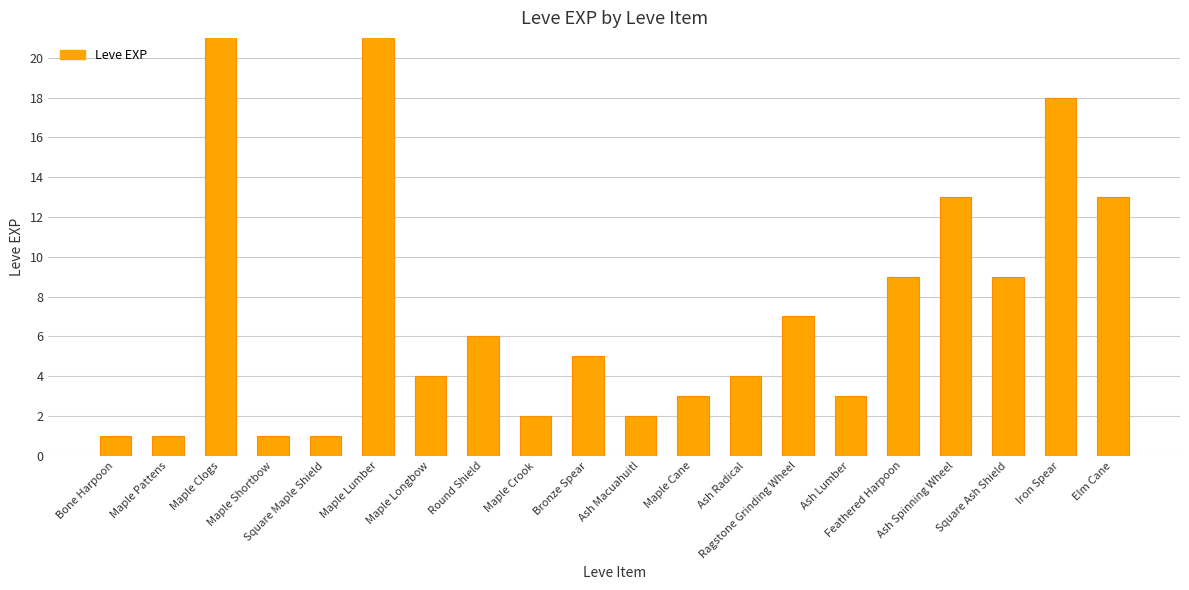

Reading left to right, what are all the values shown in this chart?

1	1	630	1	1	630	4	6	2	5	2	3	4	7	3	9	13	9	18	13